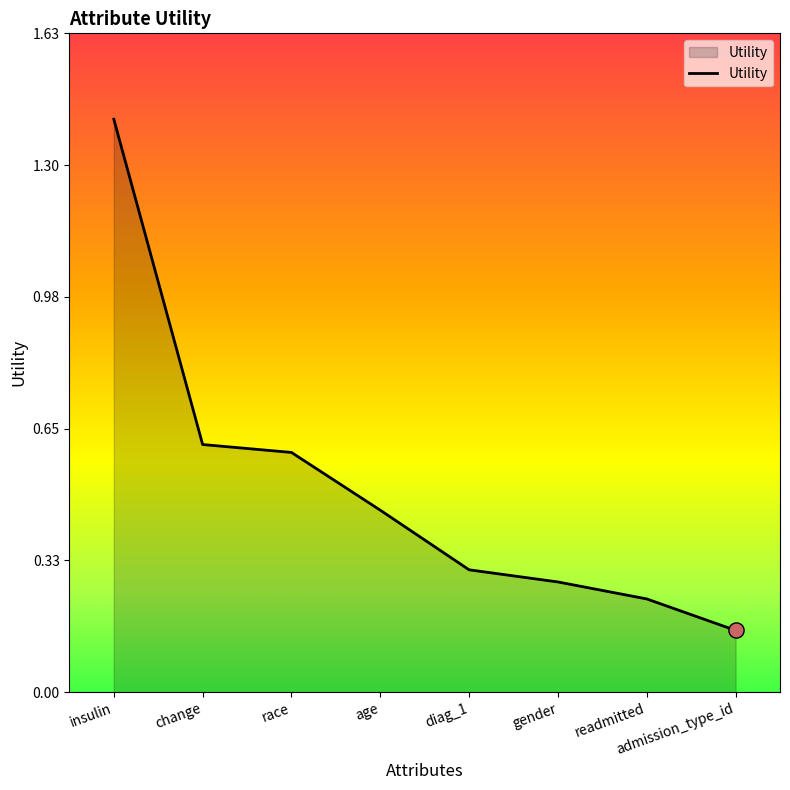

What is the change in value from age to readmitted?

-0.2